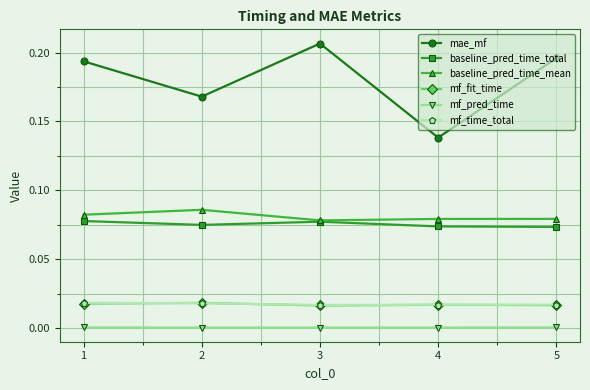

In mae_mf, how many points are higher than both neighbors (excluding endpoints)?

1